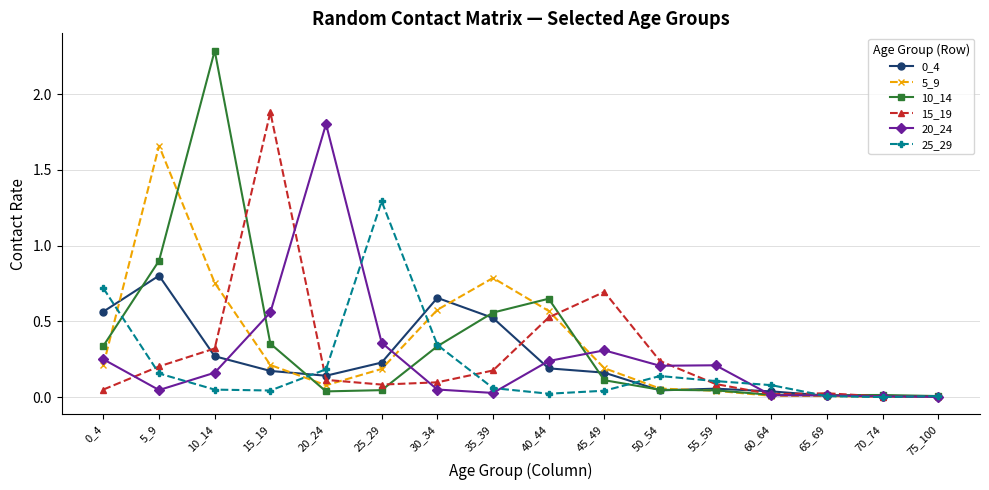

True or false: 25_29 has a value of 0.1 at 35_39.

True